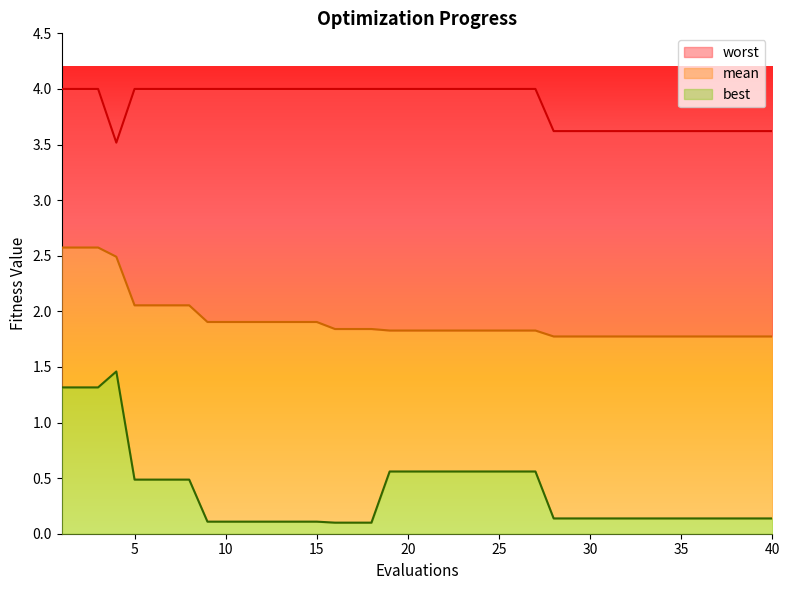

Rank the series by their average value, from lowest to highest.

best, mean, worst